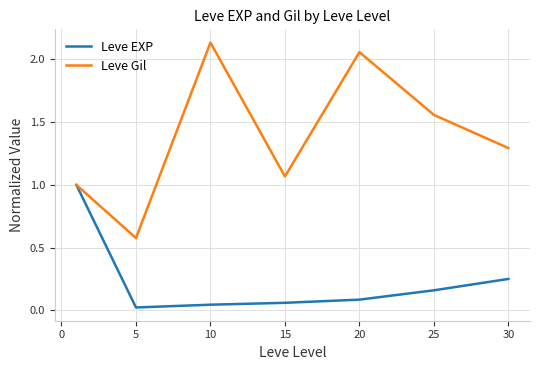

Which series has the largest total across all categories?

Leve Gil